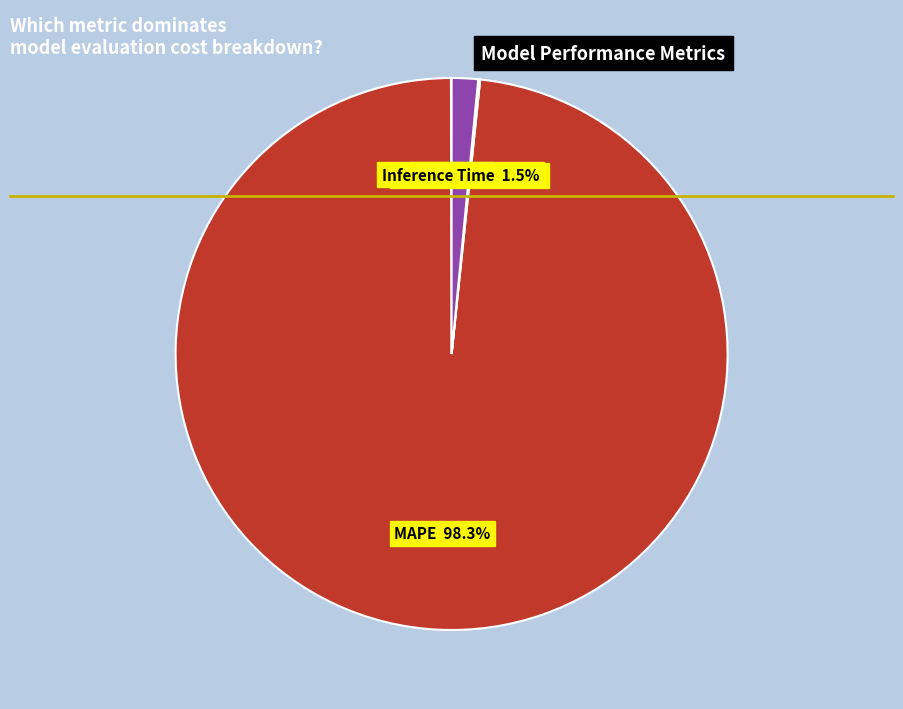

Is there any slice that represents more than half of the pie?

Yes